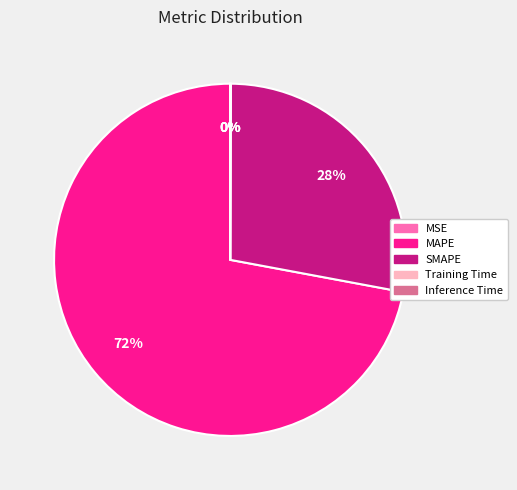

Is it true that Training Time is 7% of the pie?

False